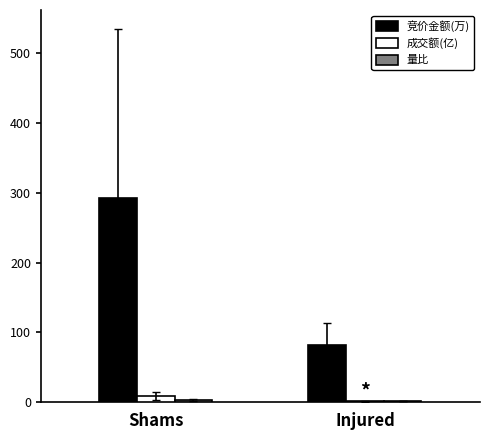

What is the sum of all 竞价金额(万) values?

374.6